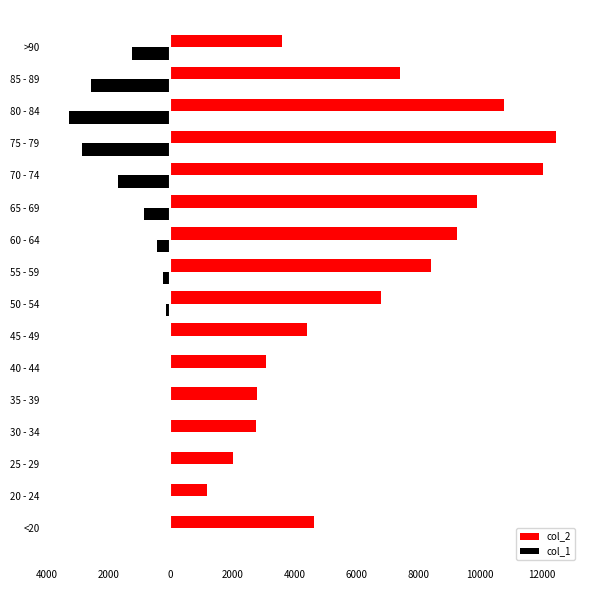

What are all the series names shown in the legend?

col_2, col_1